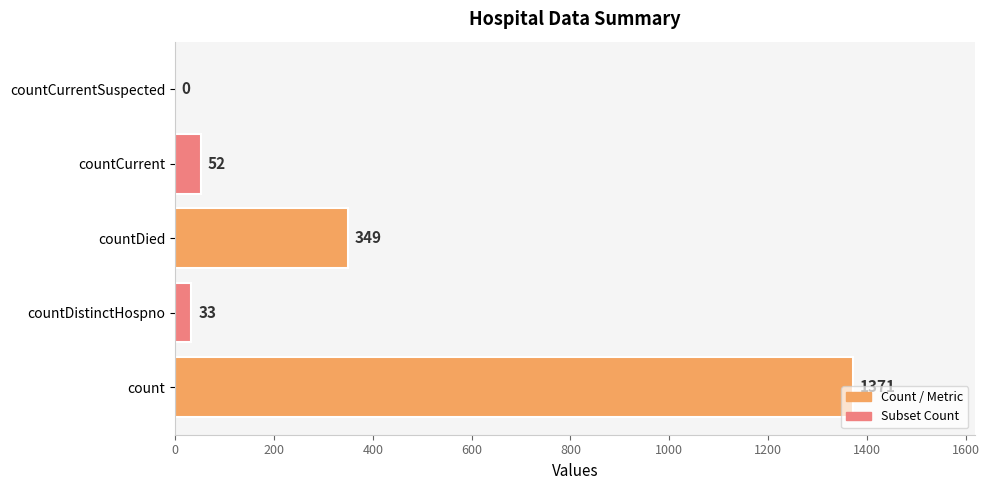

At which label is the value closest to 685?

countDied